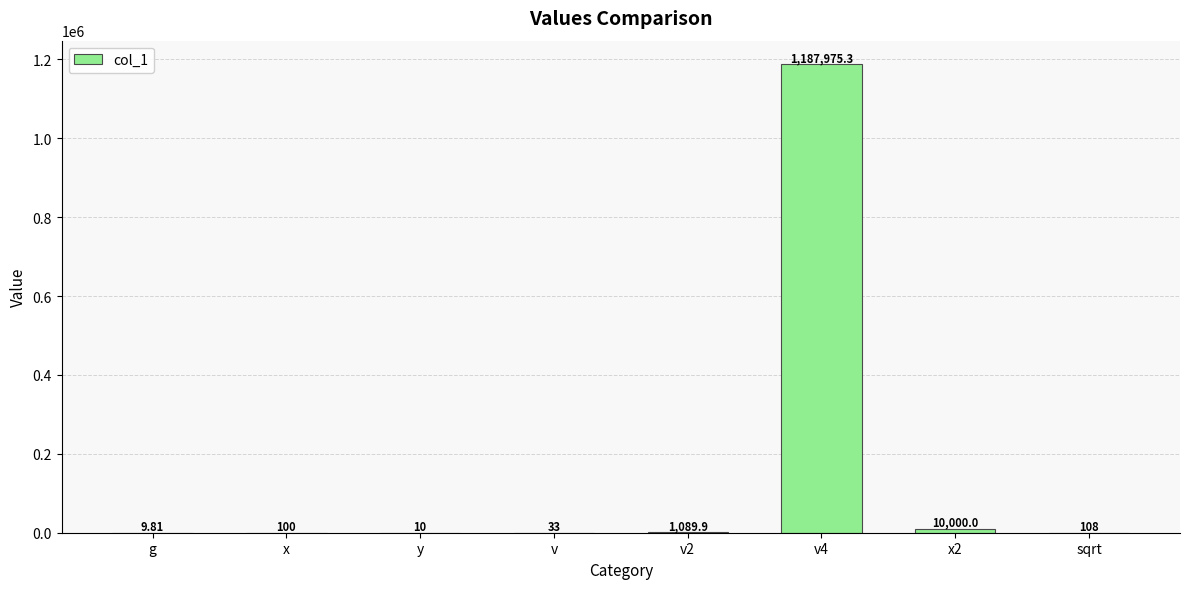

Reading left to right, list all the values displayed in this chart.

g=9.8	x=100.0	y=10.0	v=33.0	v2=1089.9	v4=1187975.3	x2=10000.0	sqrt=108.5